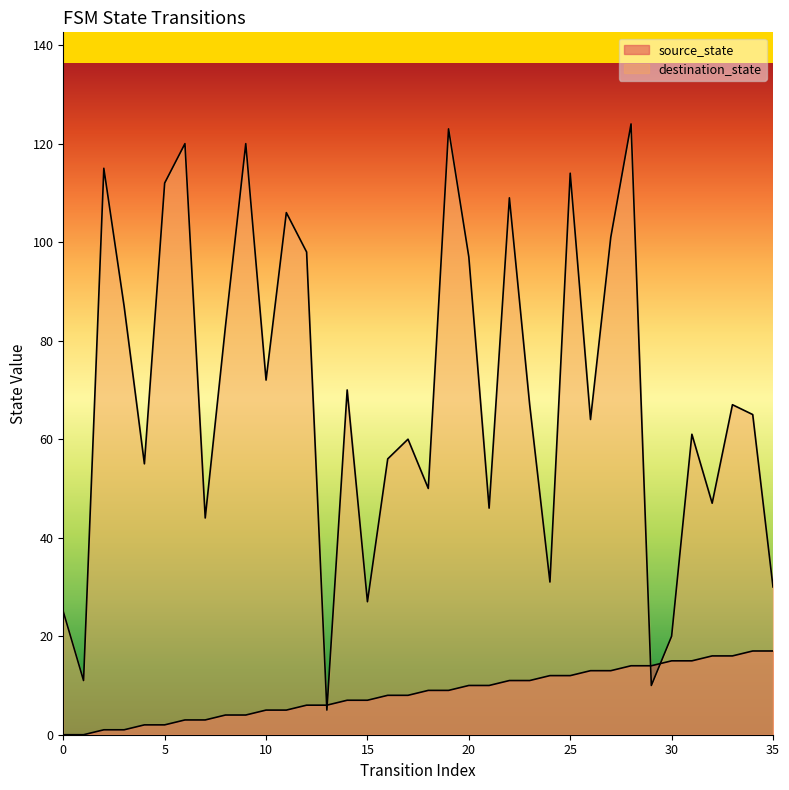

What is the average value of the source_state series?

8